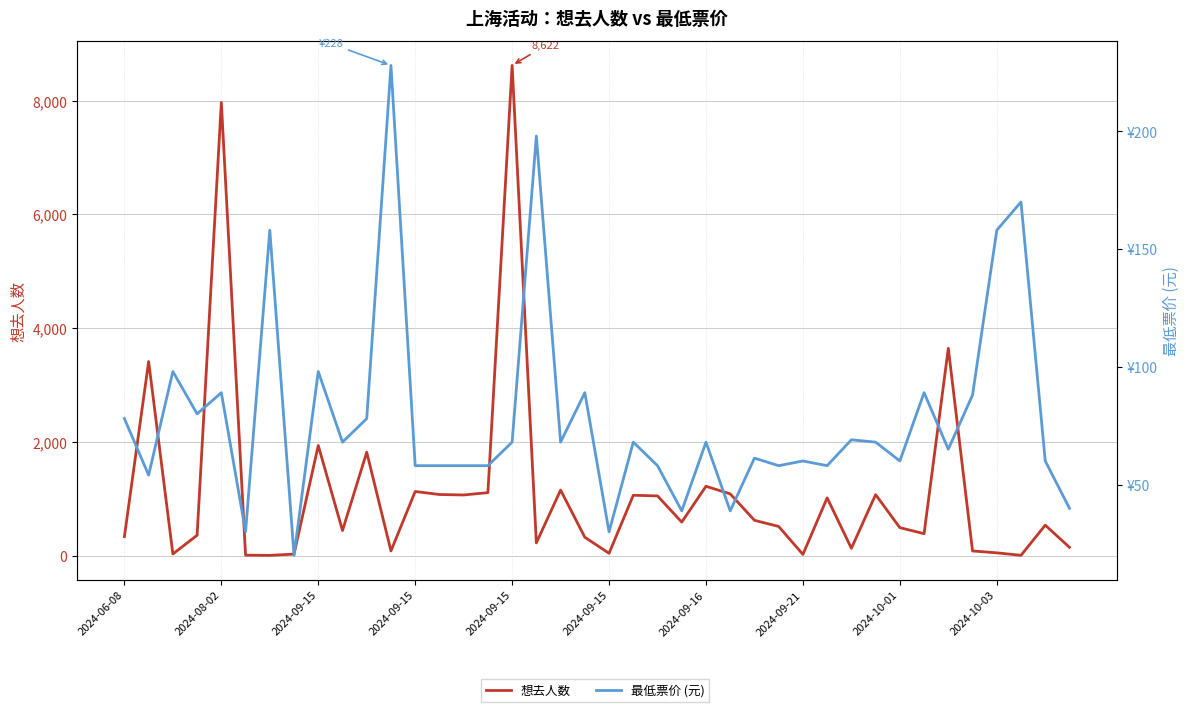

What is the greatest value displayed?

8622.0